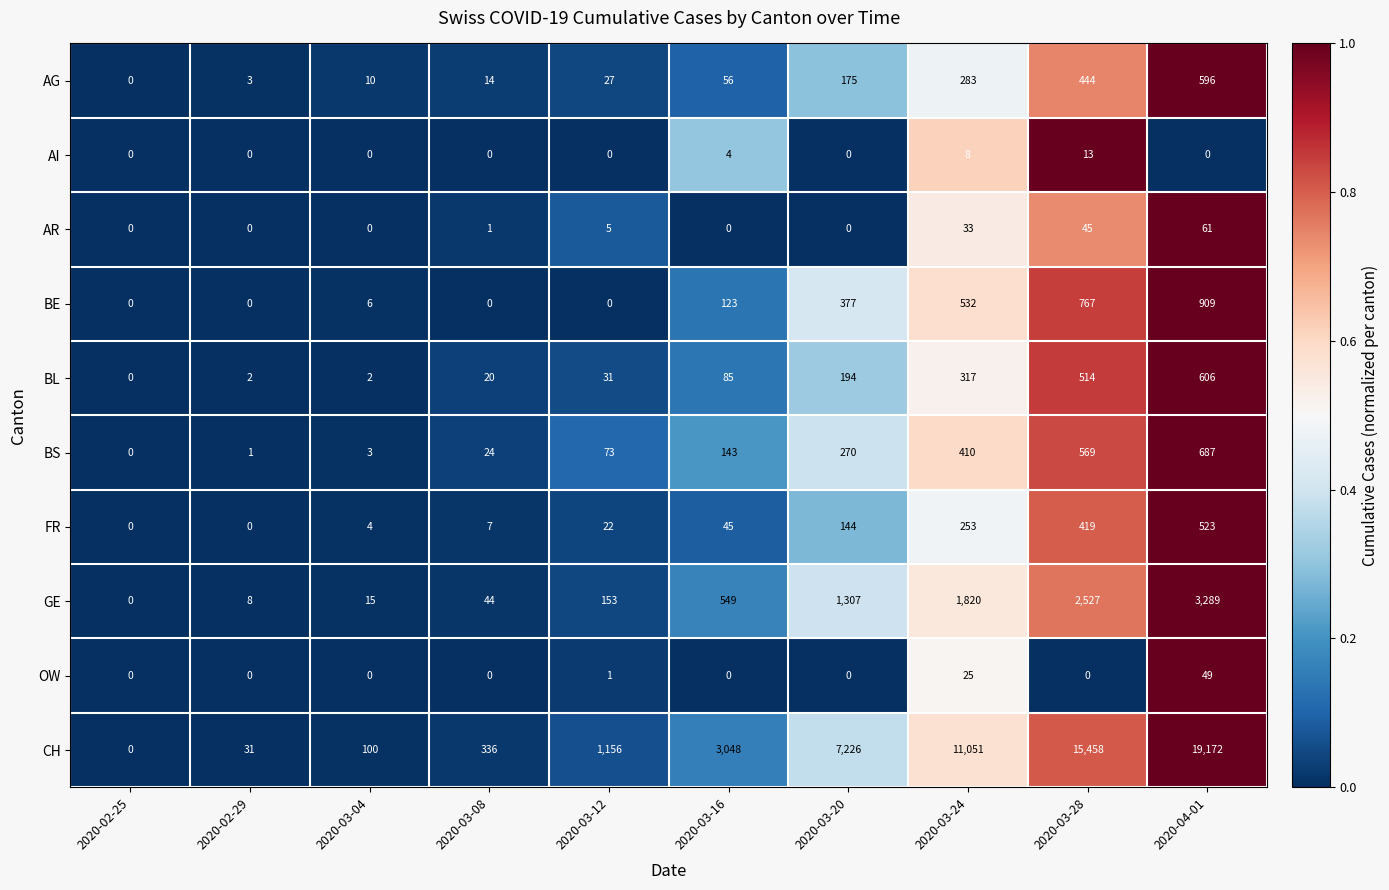

Which series changed the most between 2020-03-24 and 2020-04-01?

CH